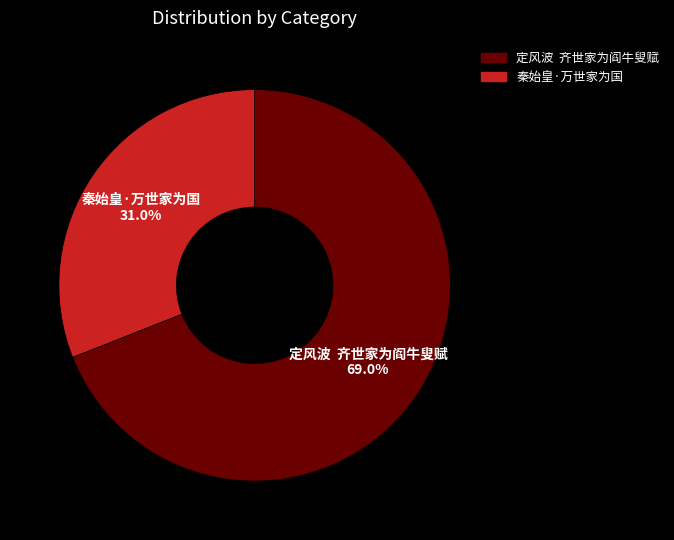

Which category accounts for the majority?

定风波 齐世家为阎牛叟赋